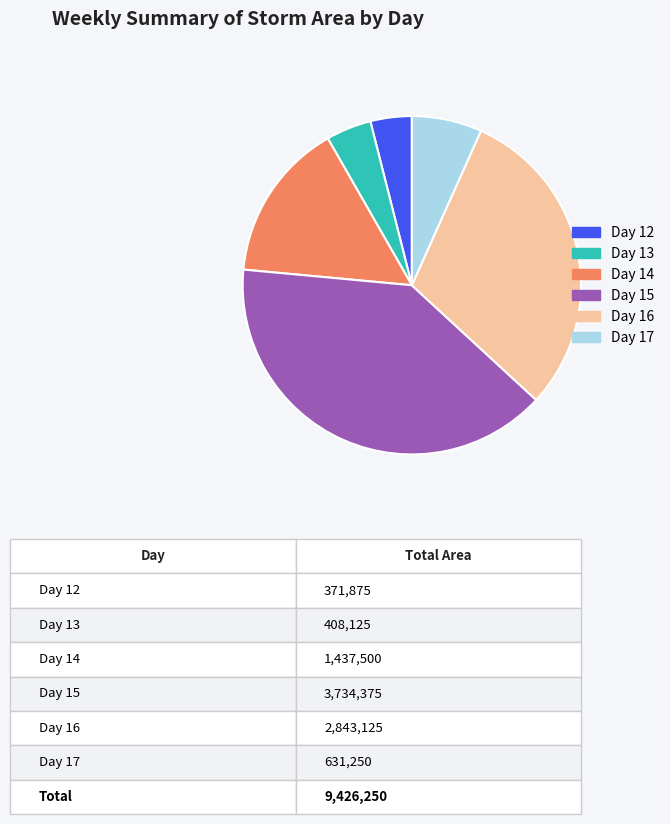

Is the sum of Day 17 and Day 13 greater than half?

No